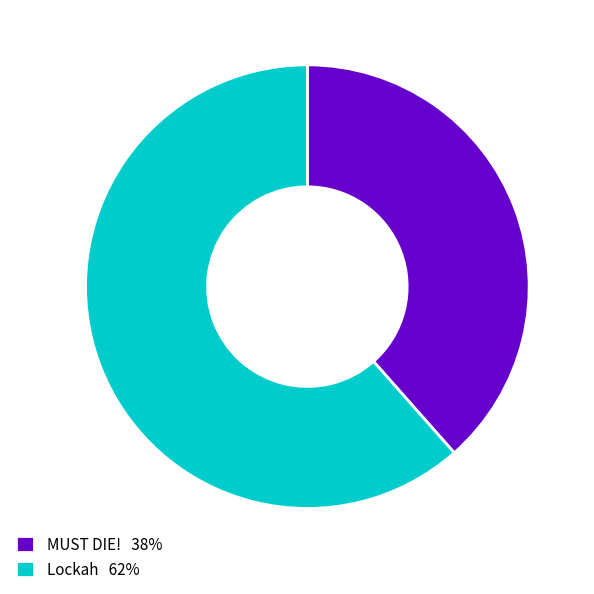

The Lockah slice represents 62% of the pie. True or false?

True